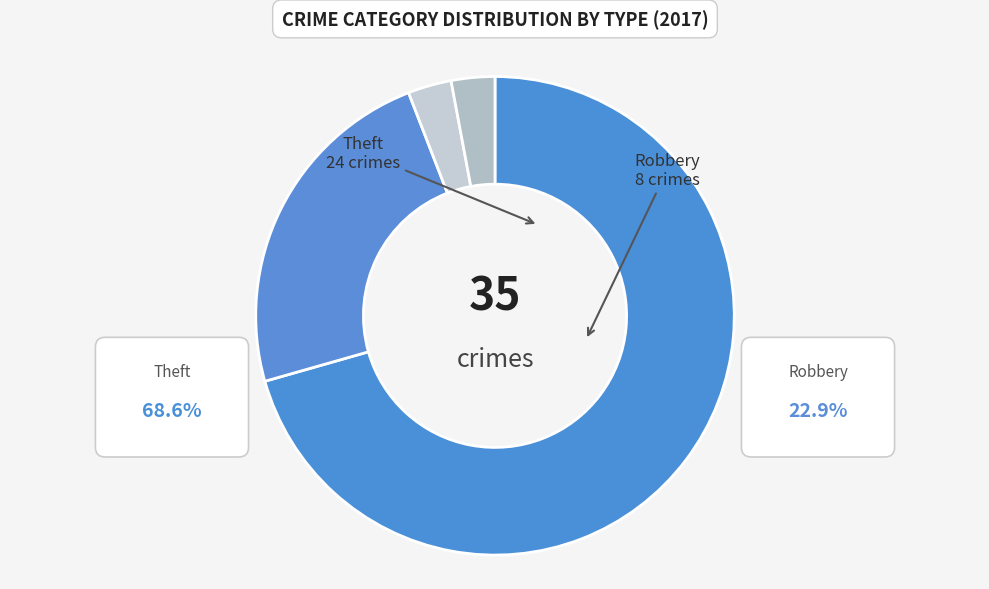

Which category has the biggest portion of the pie?

Theft